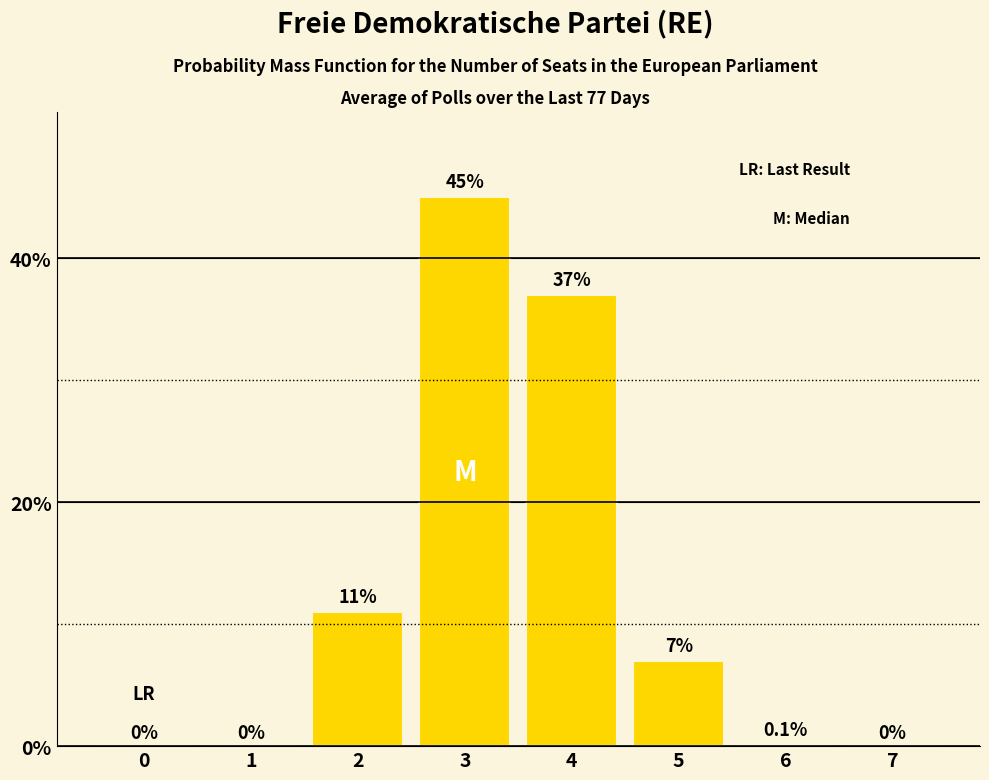

Are the bars grouped side by side (vs. stacked)?

No